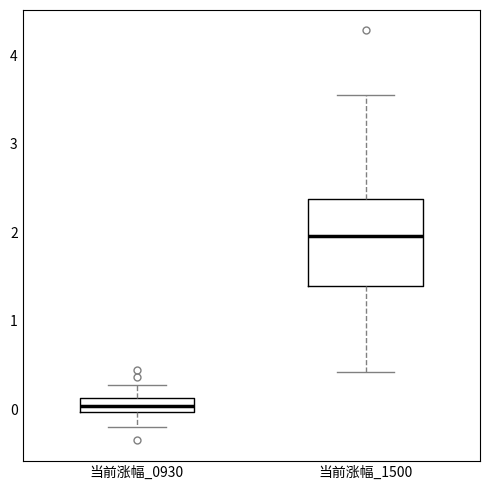

Where does the lower whisker of the box for 当前涨幅_0930 end on the y-axis? The values are not printed on the chart, so give them approximately, as read against the axis.

-0.2